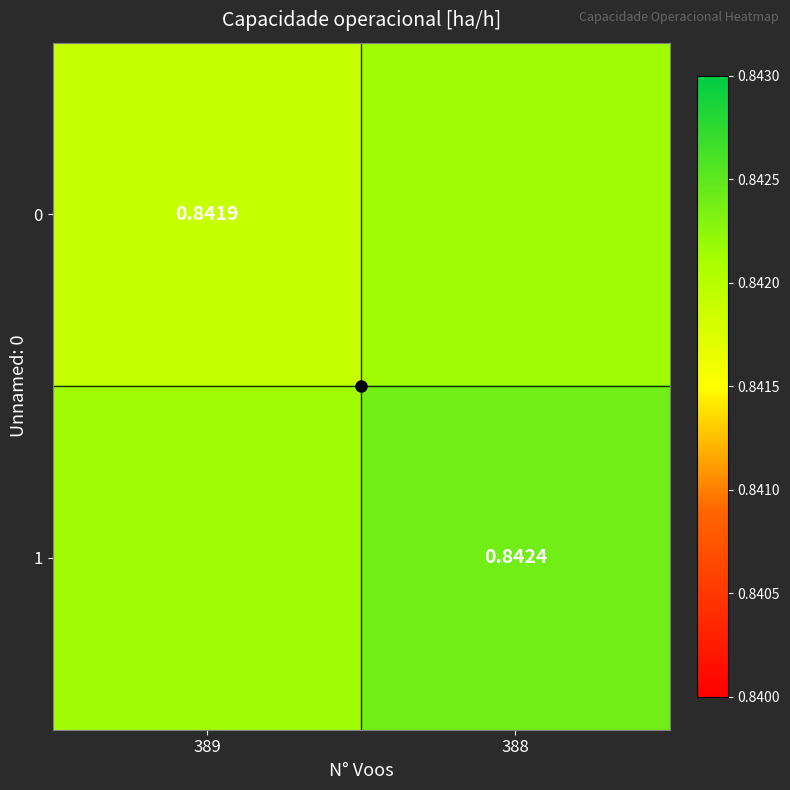

The 0 series shows 0.8 at 388. True or false?

True